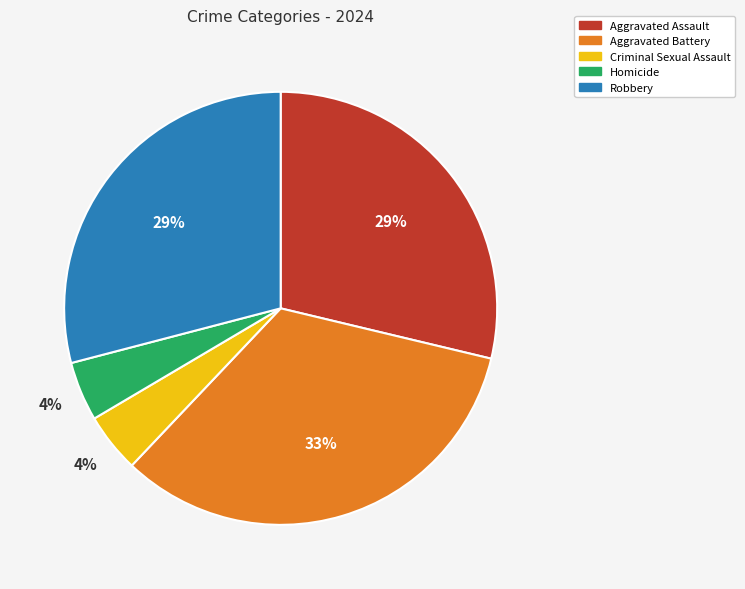

How many slices are in this pie chart?

5